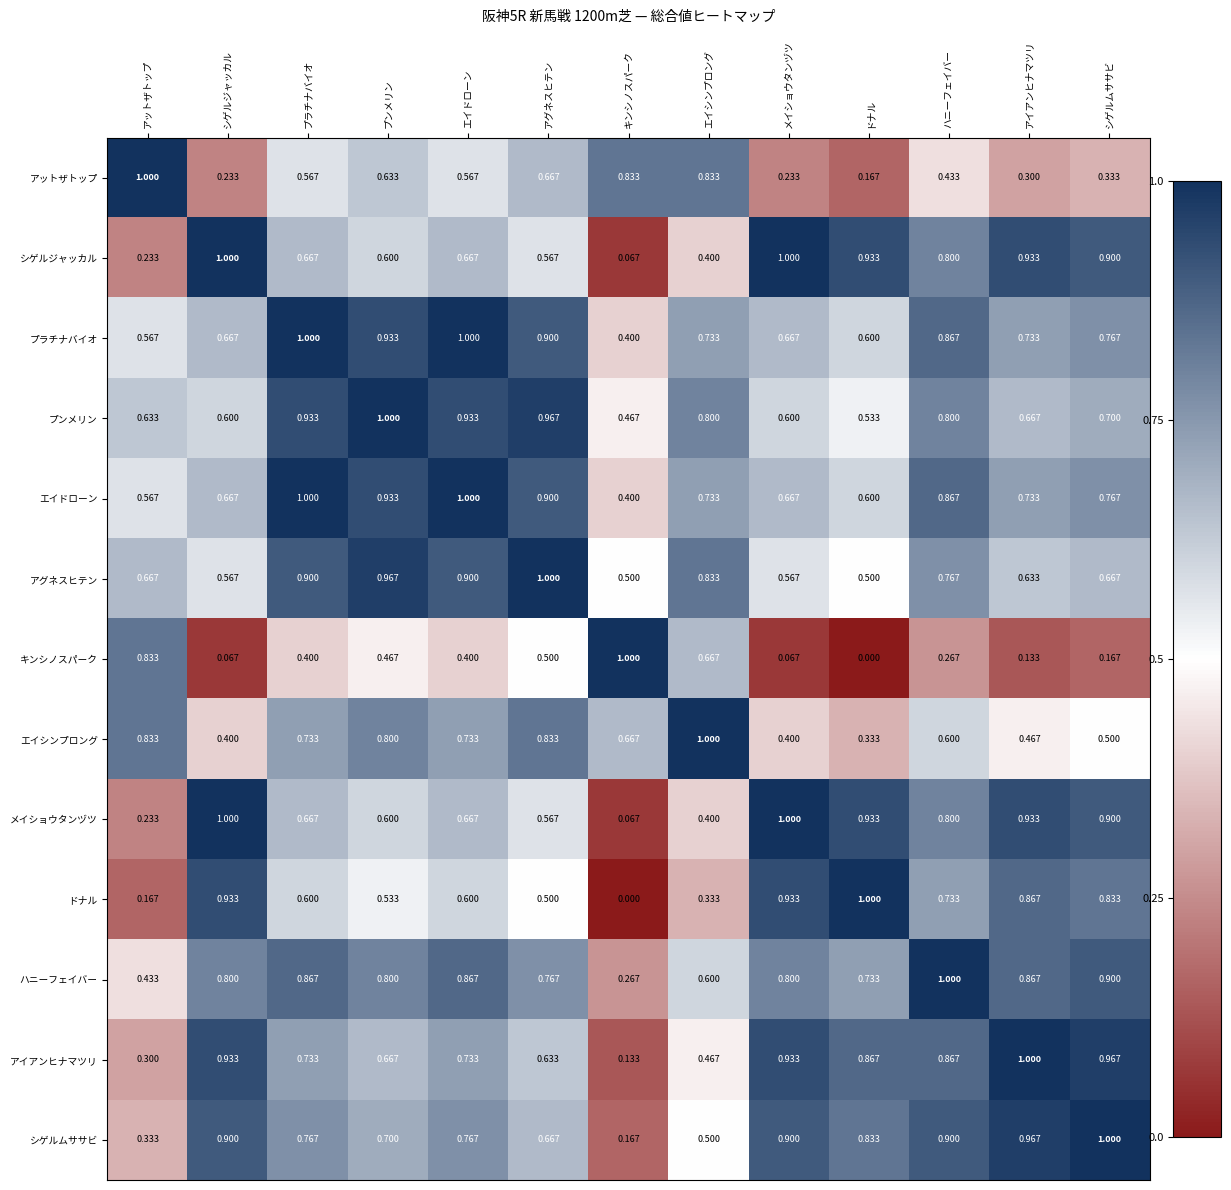

Is the value of アグネスヒテン at ドナル greater than the value of プラチナバイオ at シゲルジャッカル?

No